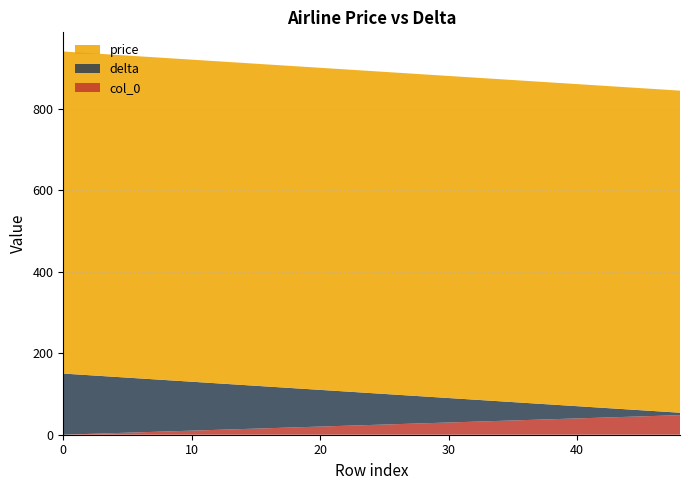

Reading left to right, list all the values displayed in this chart.

col_0: 0=0	3=3	6=6	9=9	12=12	15=15	18=18	21=21	24=24	27=27	30=30	33=33	36=36	39=39	42=42	45=45	48=48
delta: 0=150	3=141	6=132	9=123	12=114	15=105	18=96	21=87	24=78	27=69	30=60	33=51	36=42	39=33	42=24	45=15	48=6
price: 0=790	3=790	6=790	9=790	12=790	15=790	18=790	21=790	24=790	27=790	30=790	33=790	36=790	39=790	42=790	45=790	48=790